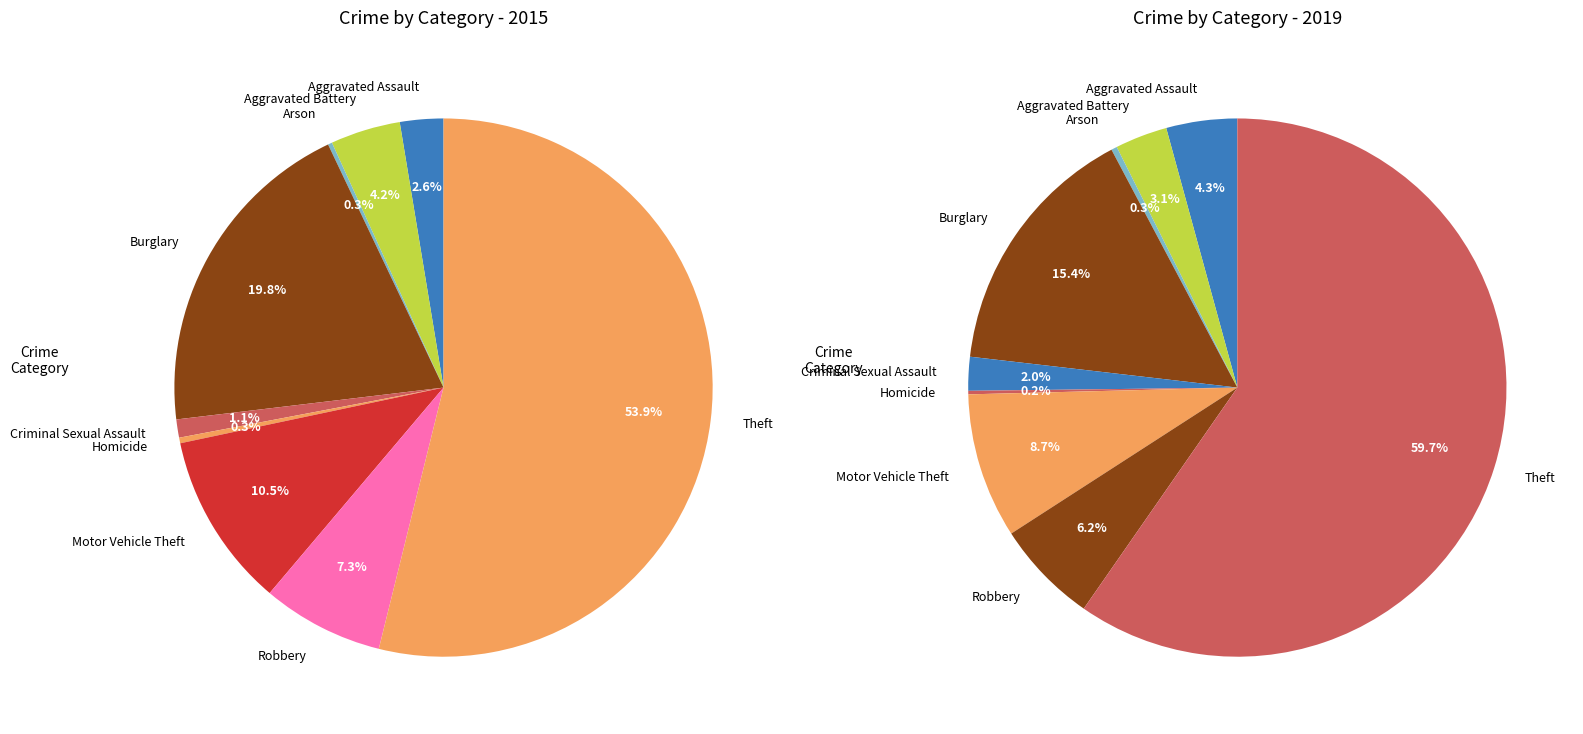

How many slices are in this pie chart?

9